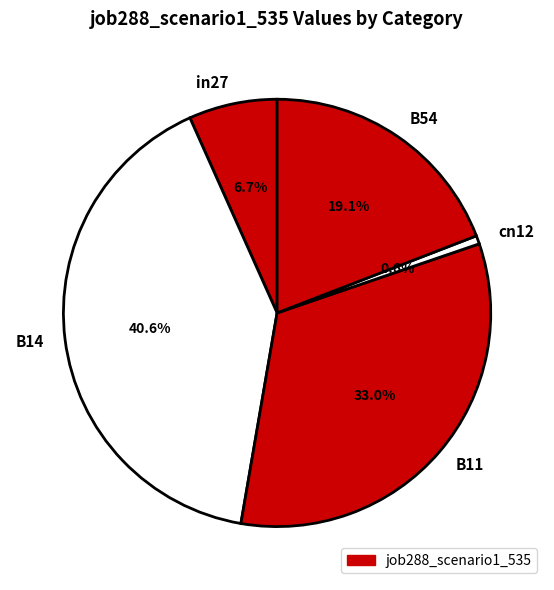

The B11 slice represents 18% of the pie. True or false?

False